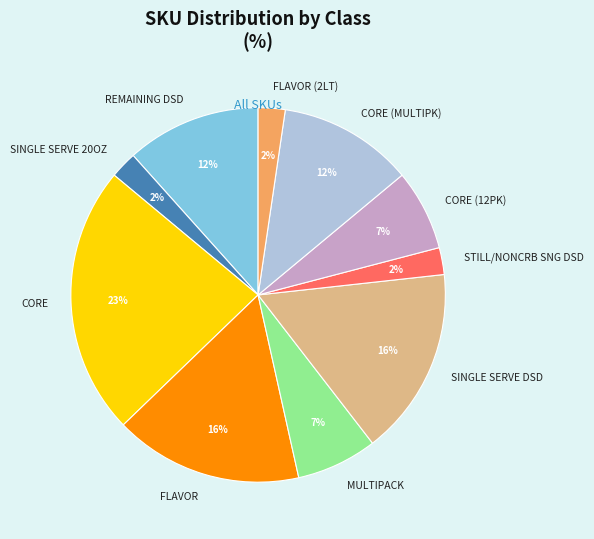

Between REMAINING DSD and CORE, which is larger?

CORE